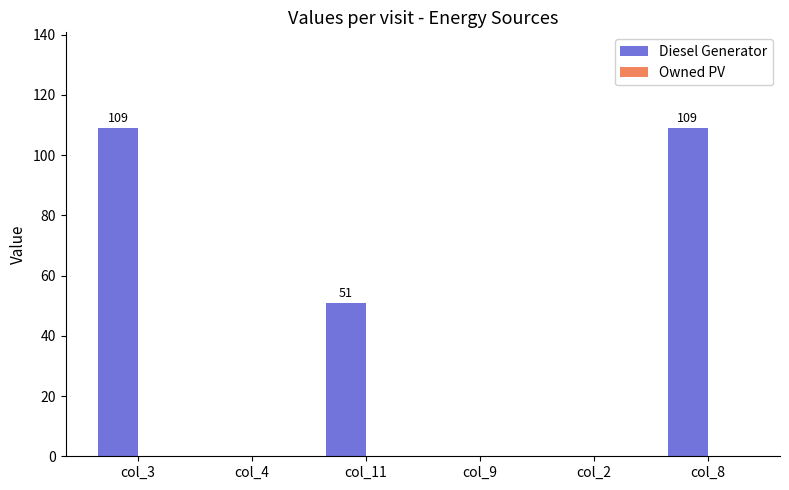

Reading left to right, transcribe all the data shown in this chart.

col_3=109	col_4=0	col_11=51	col_9=0	col_2=0	col_8=109